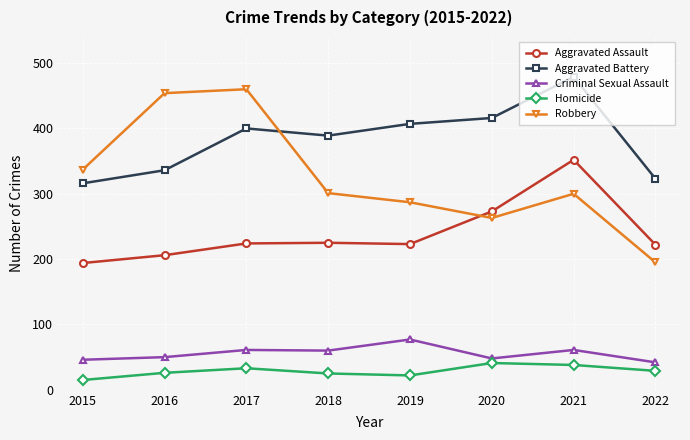

What is the approximate value of Aggravated Assault at 2021, to the nearest 5?

350